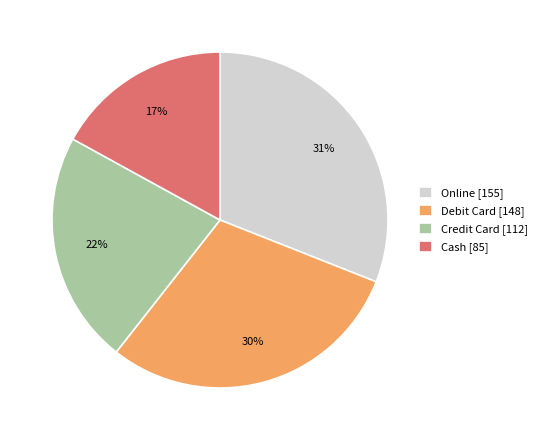

Which has a higher value, Online or Cash?

Online